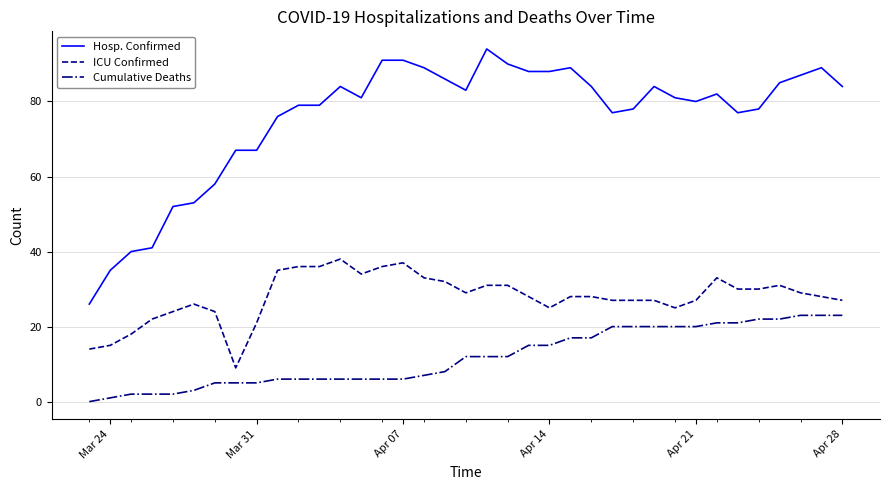

Which series has the largest range (max minus min)?

Hosp. Confirmed